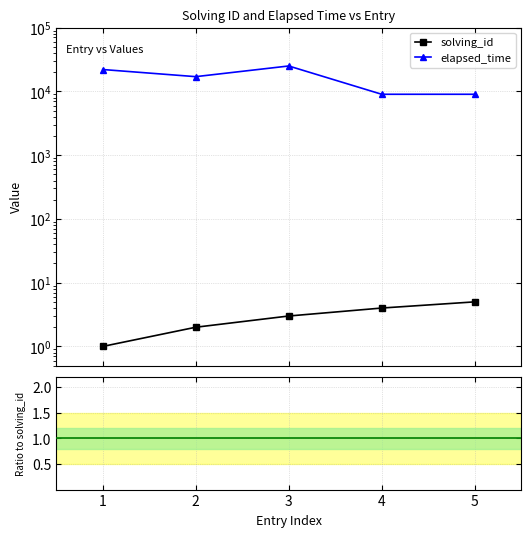

What is the smallest value displayed?

1.0